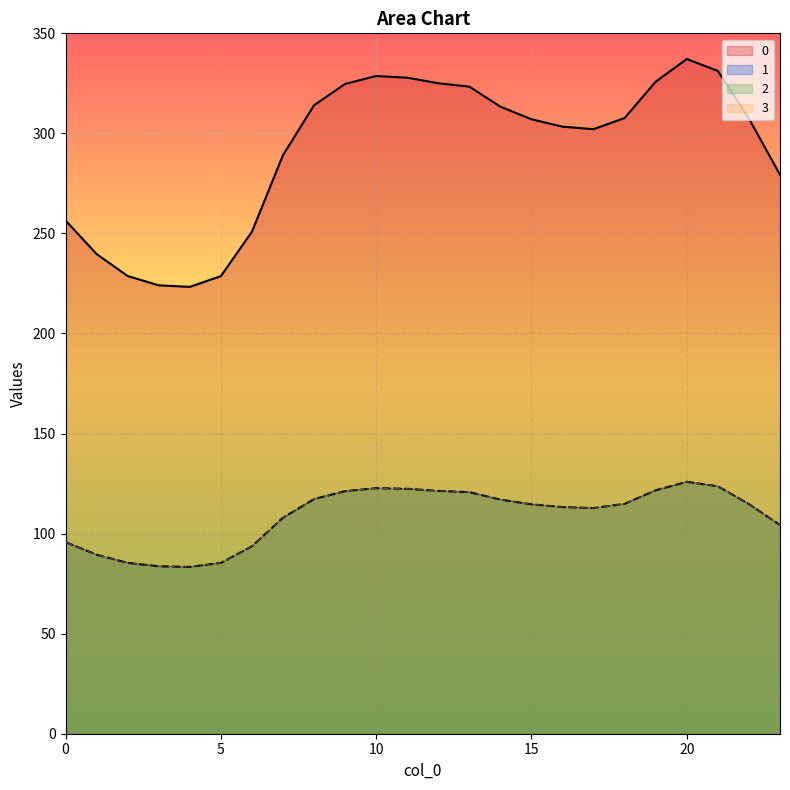

How many interior local valleys does the 0 series have?

2